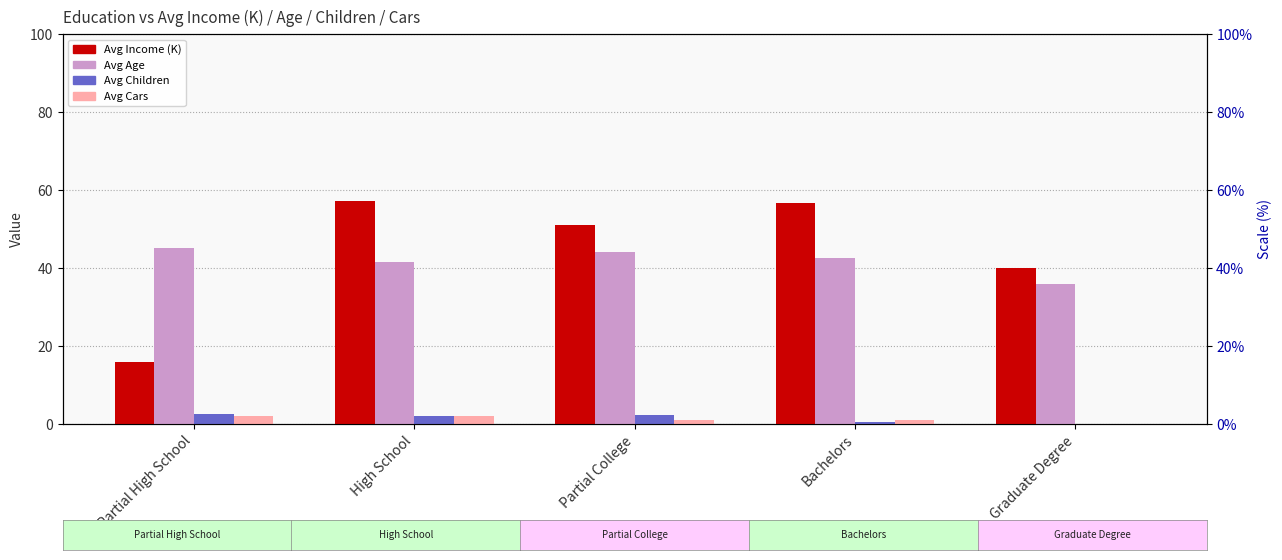

At which category does the chart reach its minimum across all series?

Graduate Degree